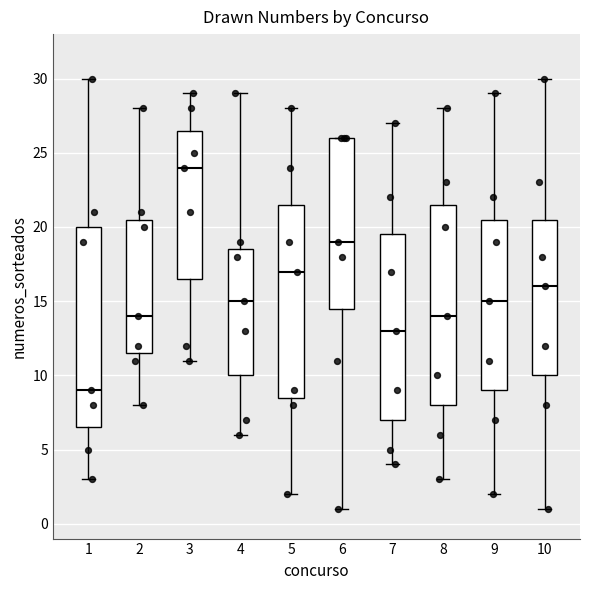

Which box's median line is the lowest?

1